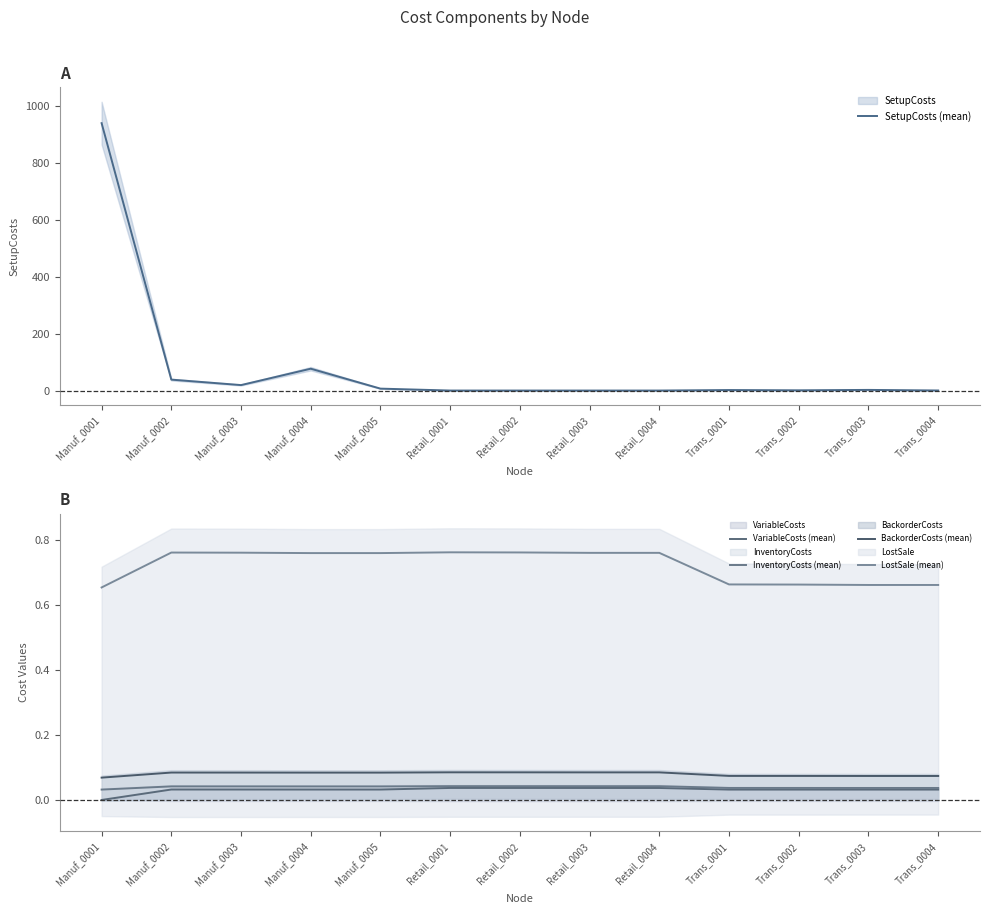

What is the sum of all SetupCosts (mean) values?

1086.9